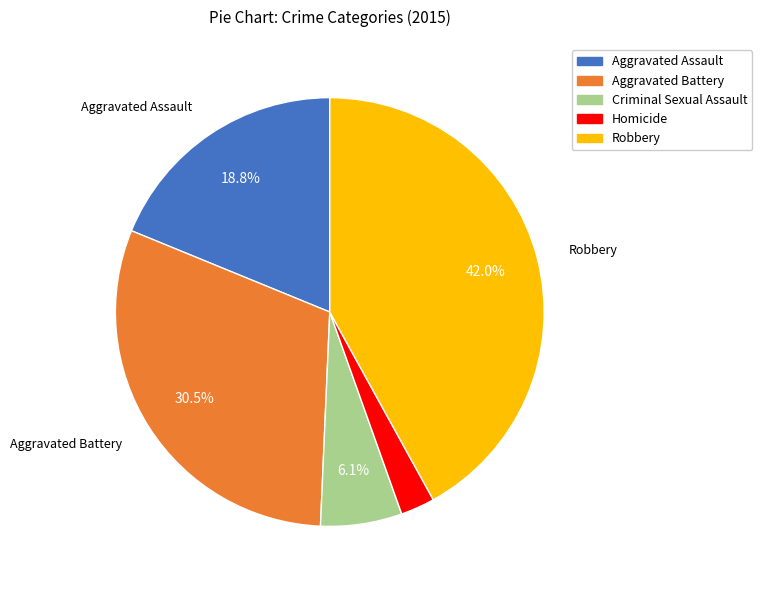

How many segments does this pie chart have?

5